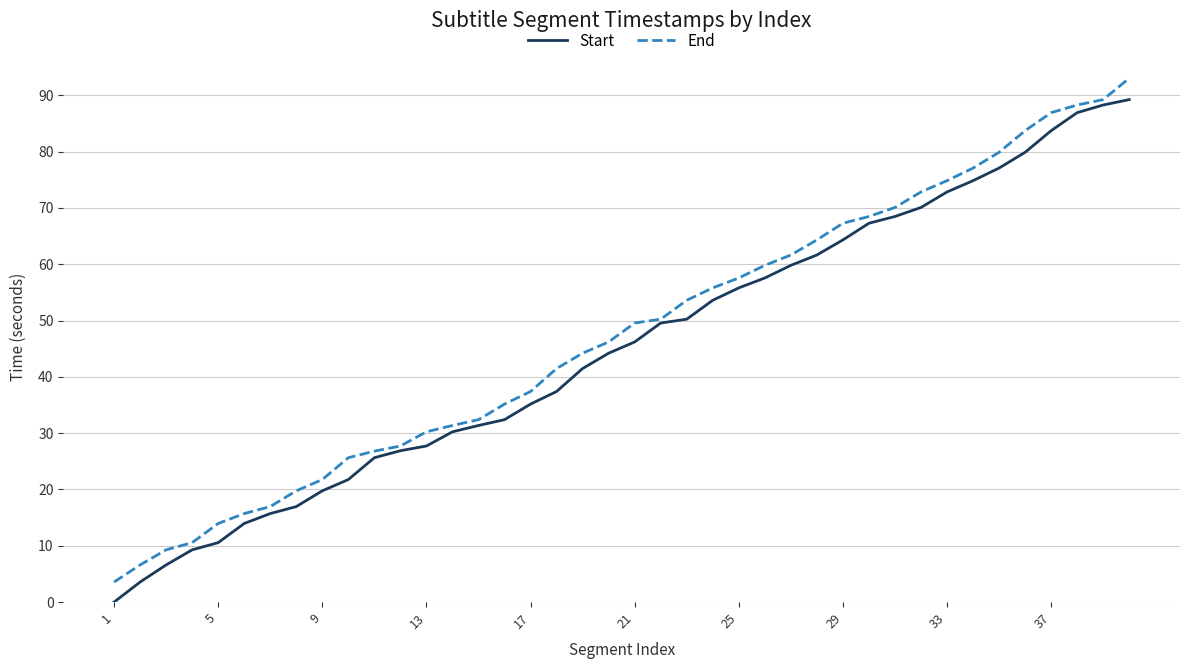

List the series in order of their overall mean, highest first.

End, Start